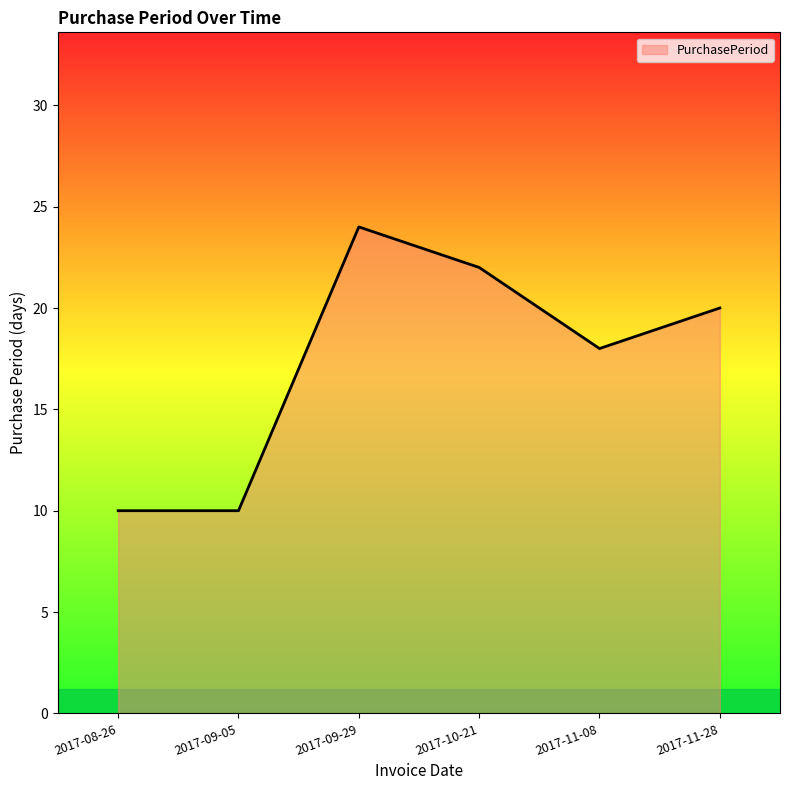

At which label does the data first exceed 20?

2017-09-29